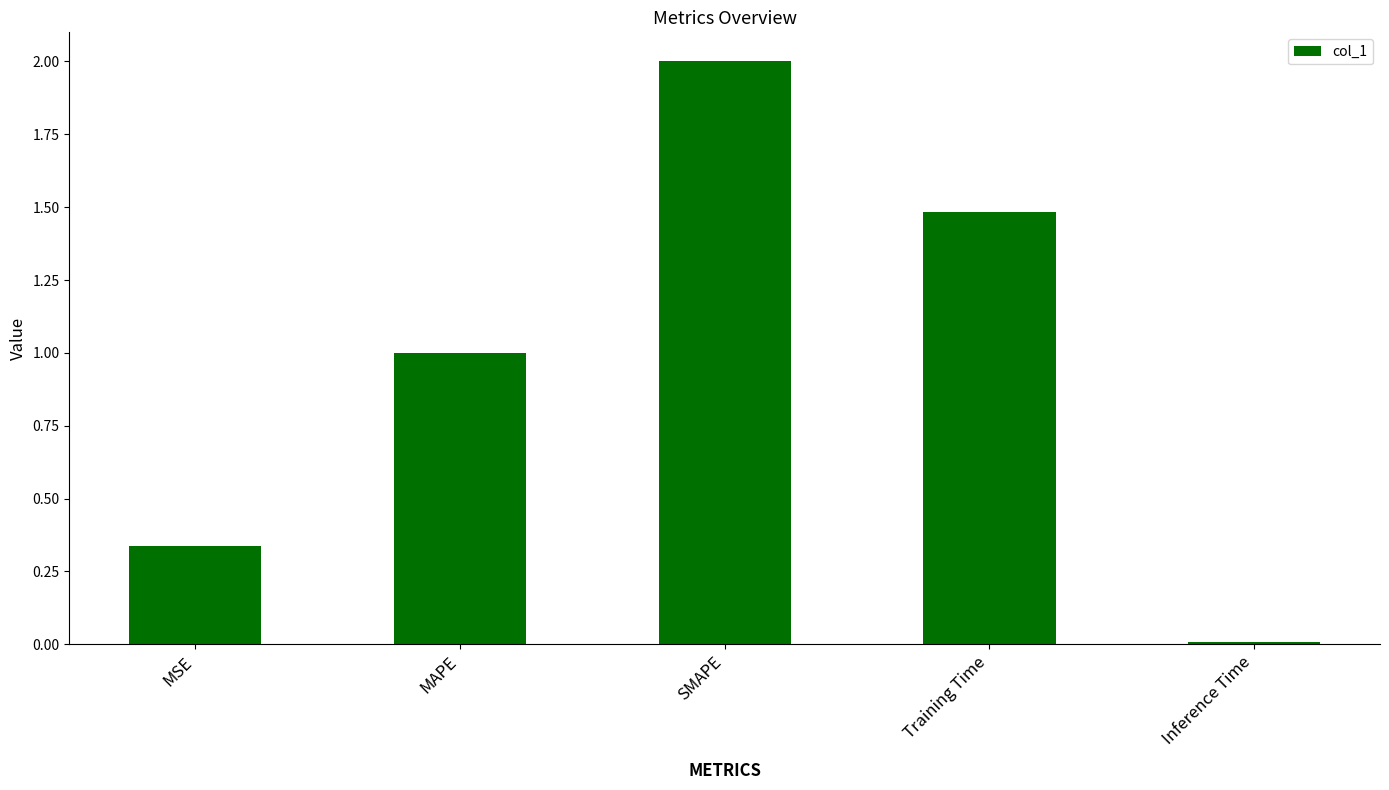

True or false: the data shows 1.0 at MAPE.

True